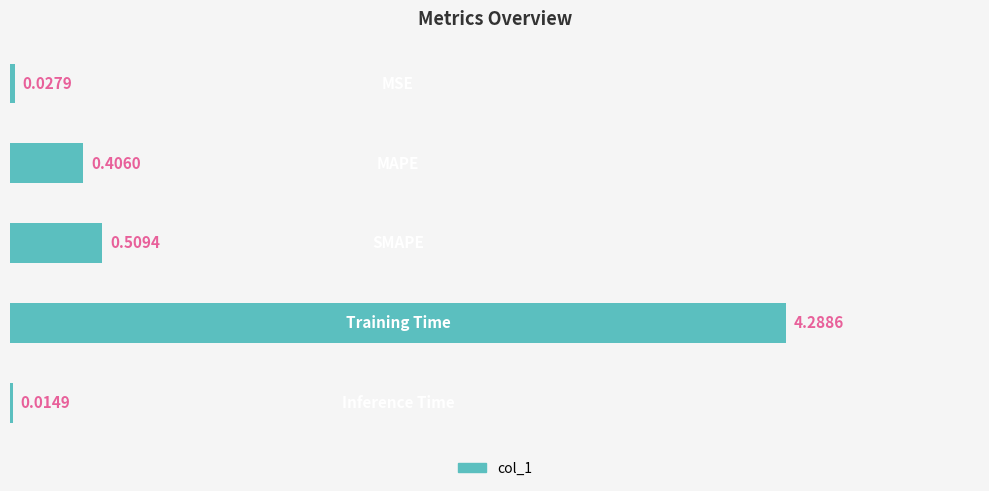

What is the sum of all values?

5.2